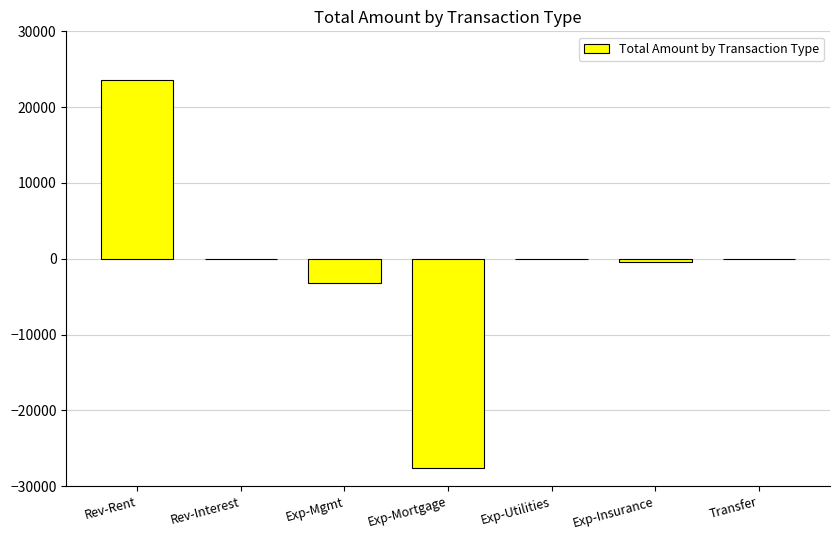

At which category does the chart reach its peak across all series?

Rev-Rent